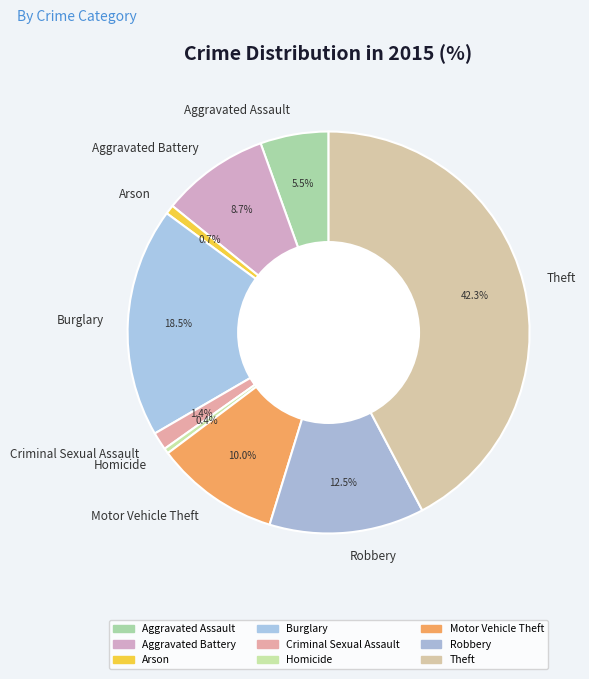

What is the largest slice in the pie chart?

Theft